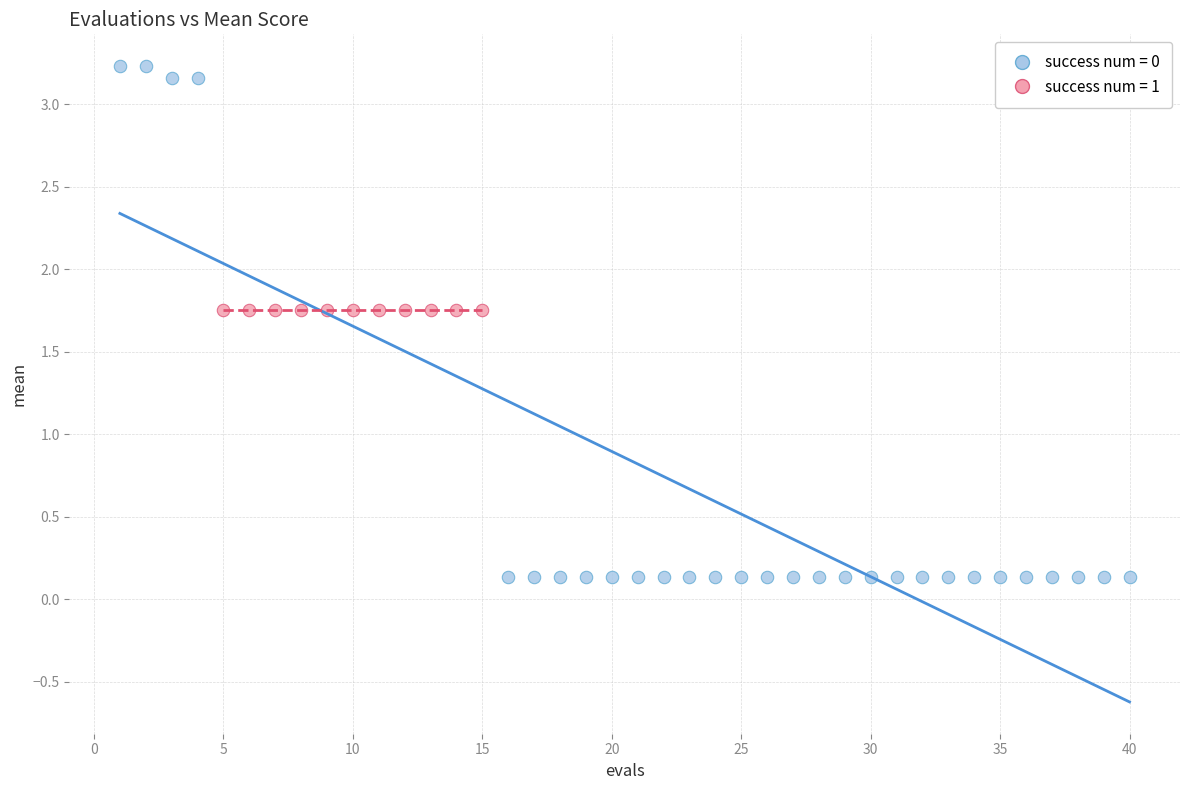

Which series reaches the minimum Y coordinate?

success num = 0